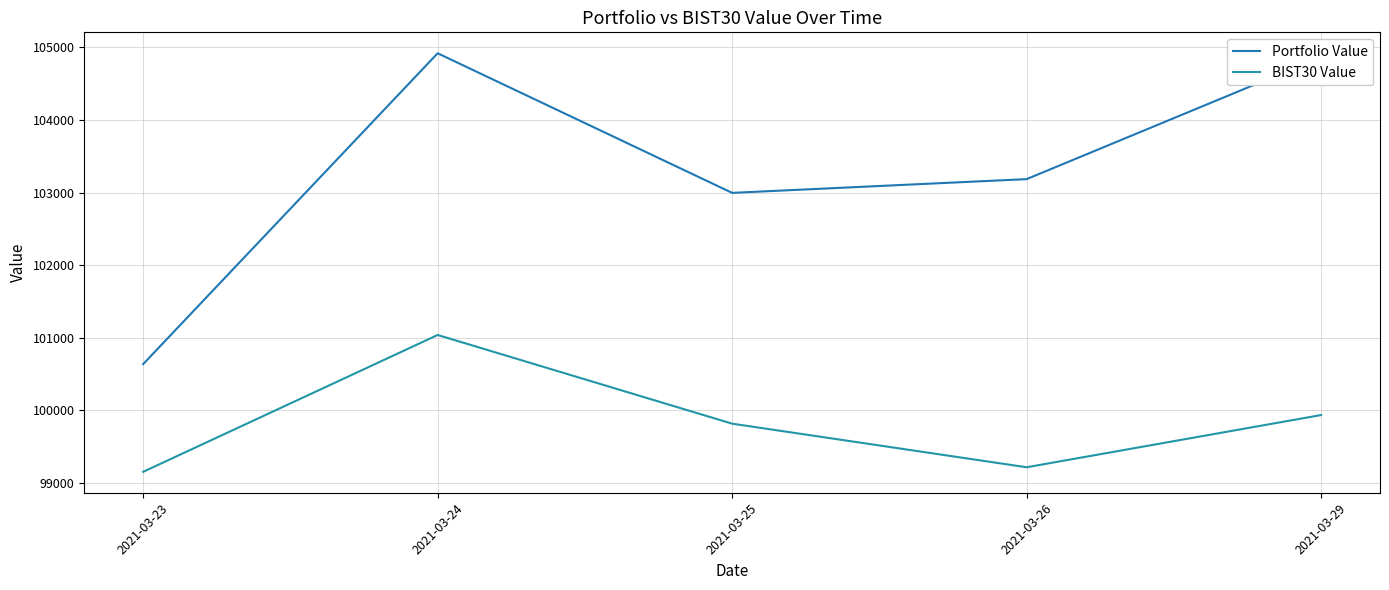

Rank the categories by BIST30 Value value from highest to lowest.

2021-03-24, 2021-03-29, 2021-03-25, 2021-03-26, 2021-03-23